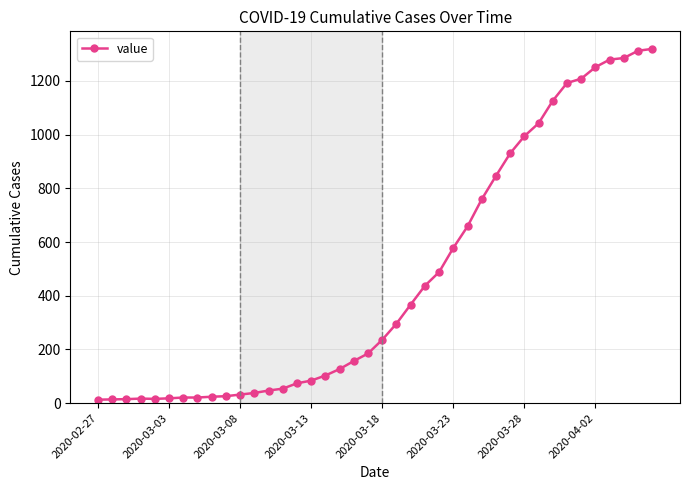

What is the minimum value shown in the chart?

13